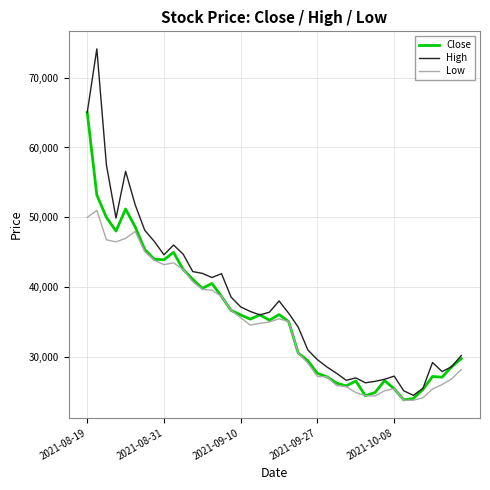

Which series has the largest range (max minus min)?

High